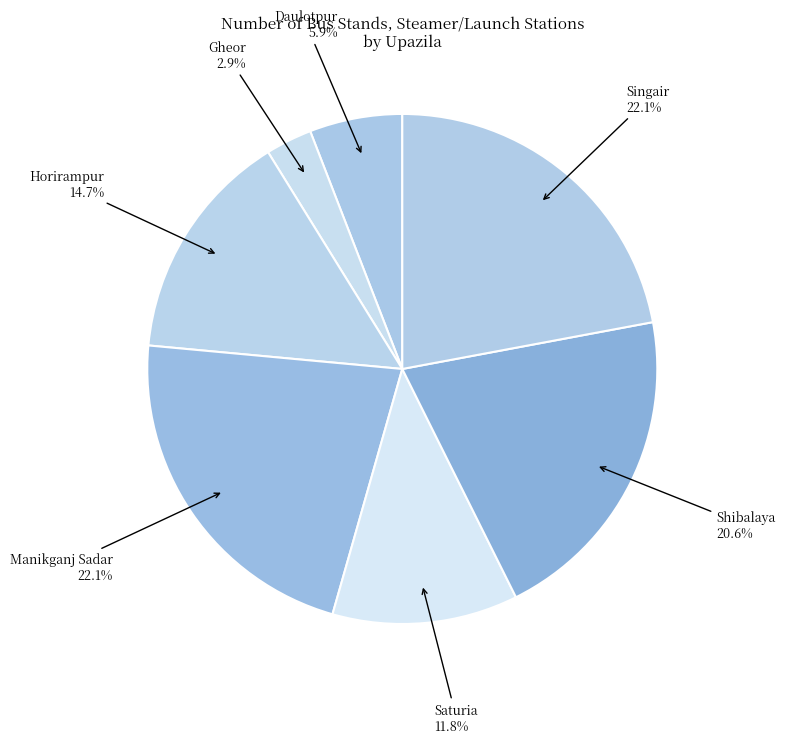

Count the number of slices in the pie.

7